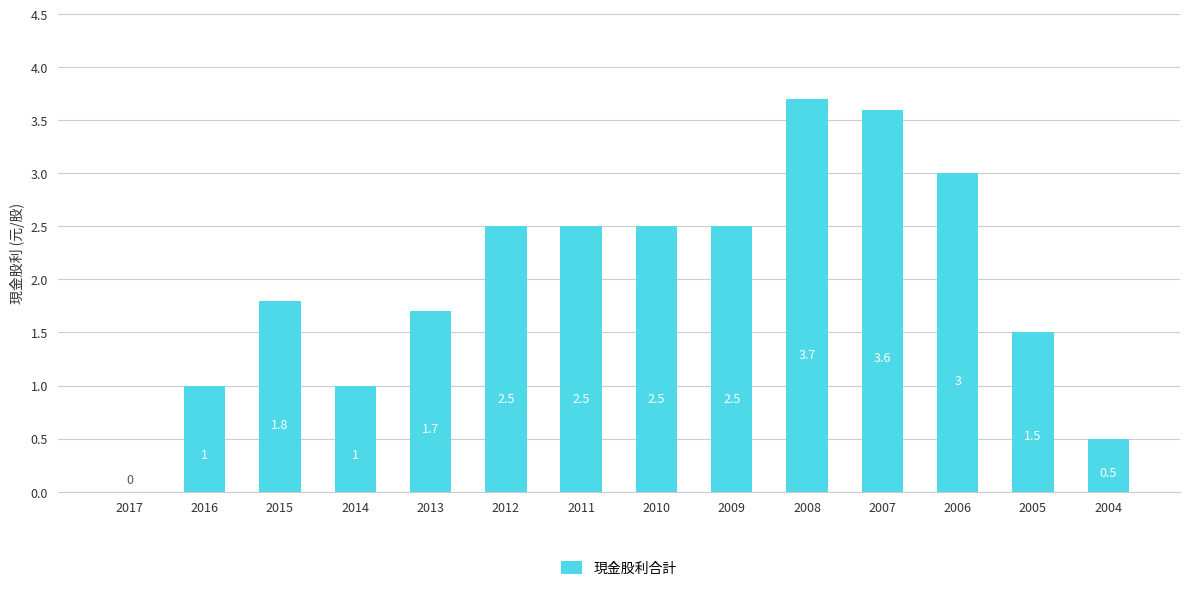

What is the sum of all values?

27.8